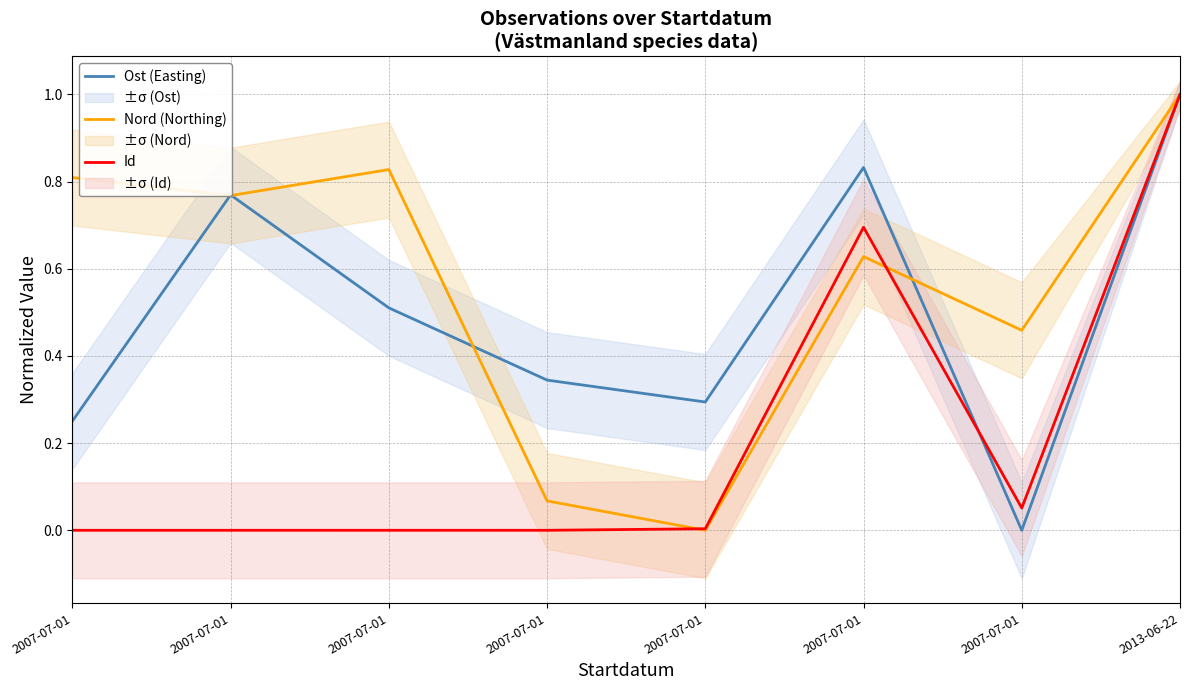

What is the label of the 6th point from the left?

2007-07-01